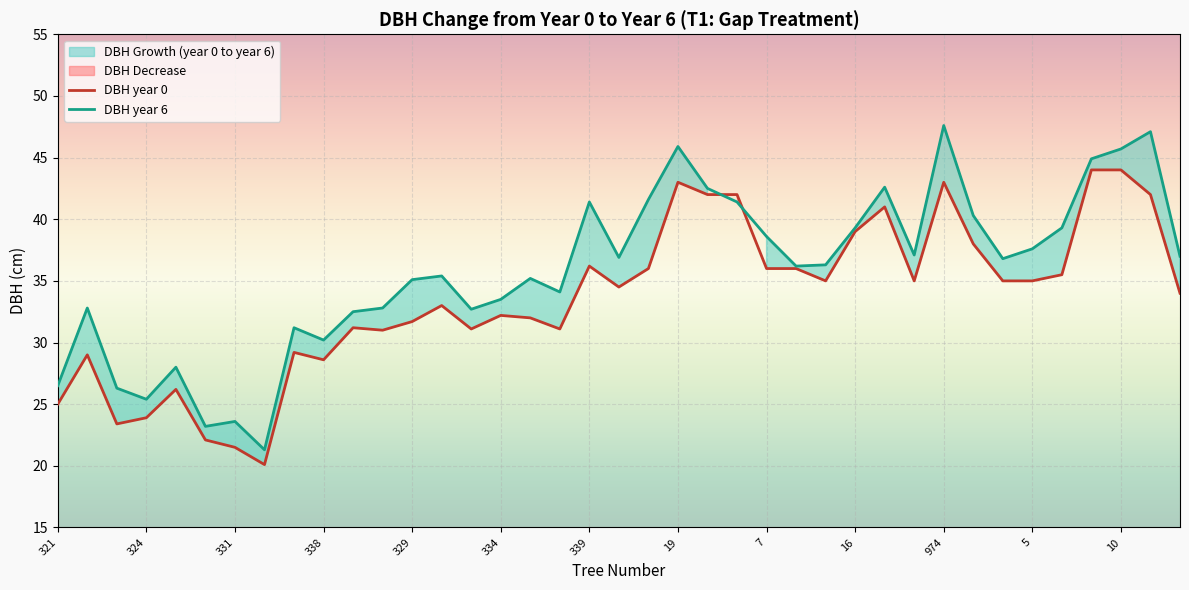

Rank the series by their average value, from lowest to highest.

DBH year 0, DBH year 6